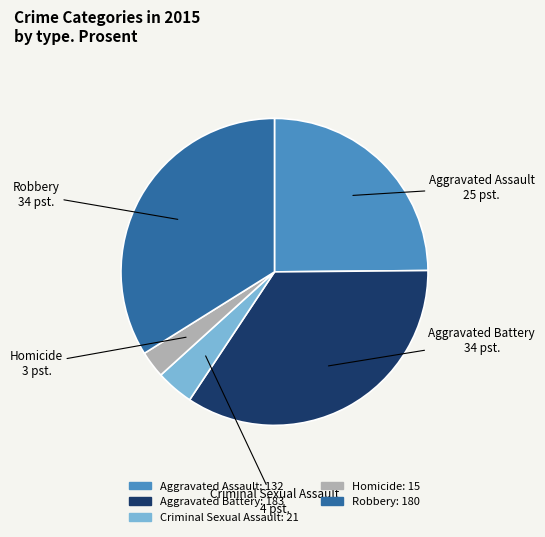

Rank the categories by value from lowest to highest.

Homicide, Criminal Sexual Assault, Aggravated Assault, Robbery, Aggravated Battery